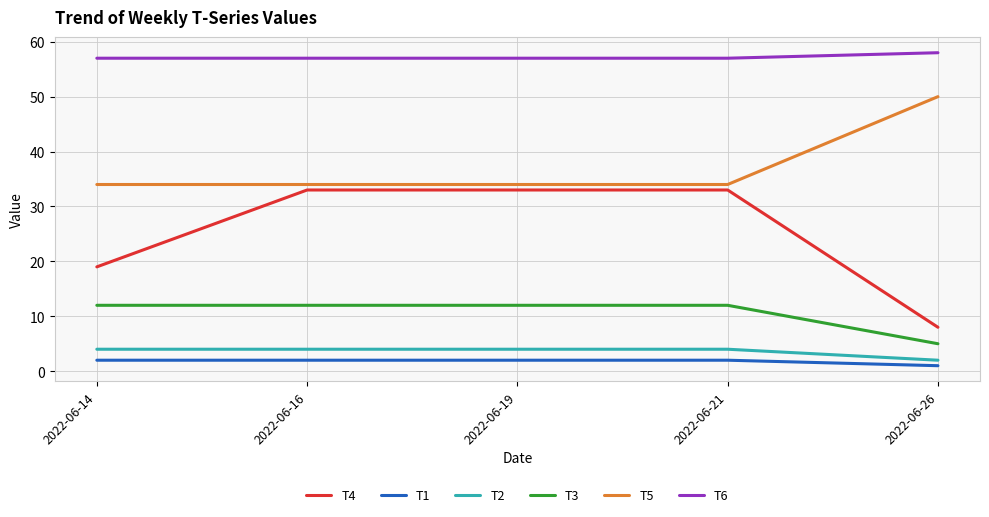

List the series in order of their peak value, lowest first.

T1, T2, T3, T4, T5, T6